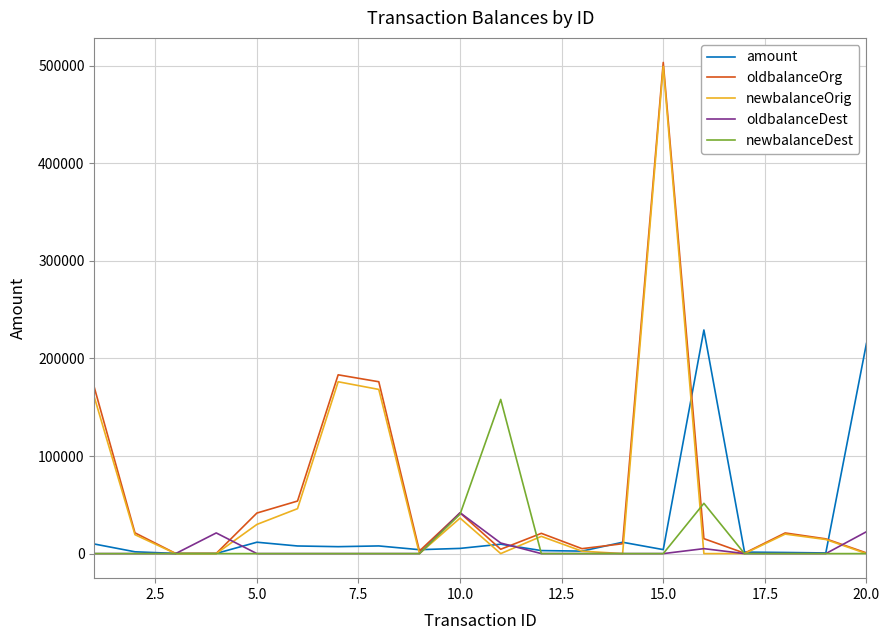

What is the difference between the maximum and minimum values in the oldbalanceOrg series?

503083.0